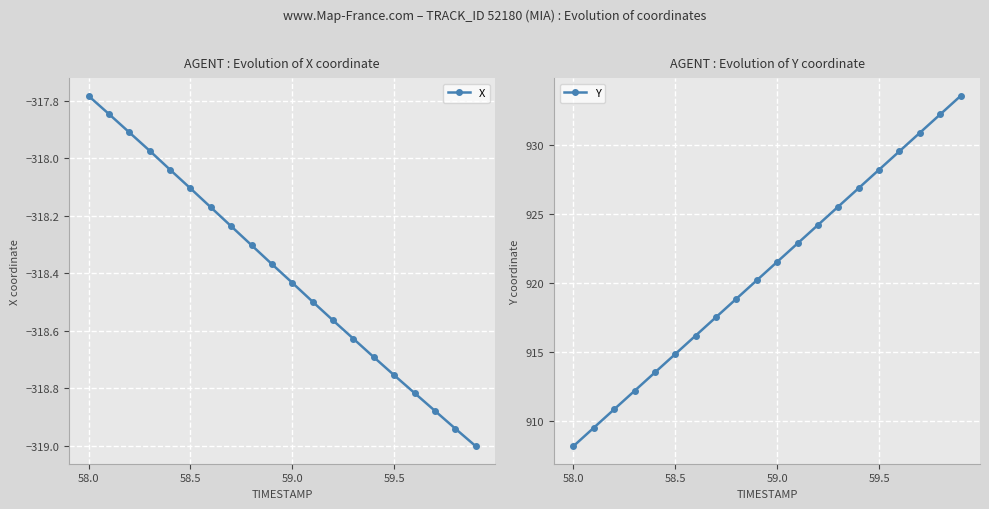

Where does the X series first go above -318?

58.0